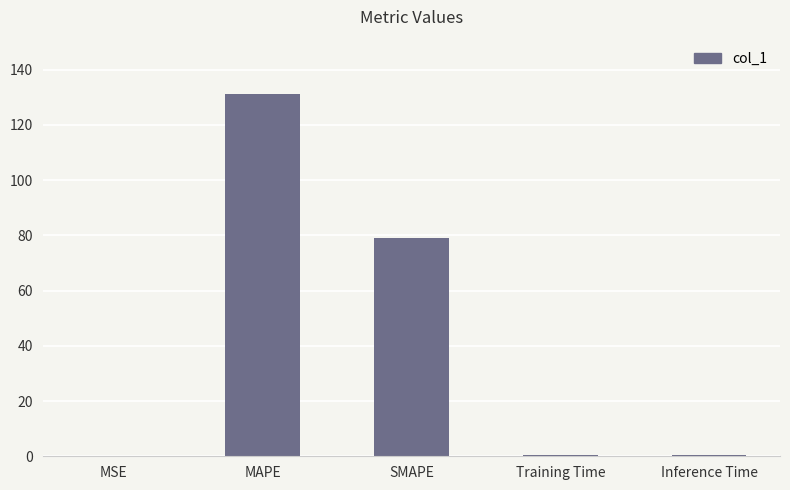

Between SMAPE and MSE, which is larger?

SMAPE